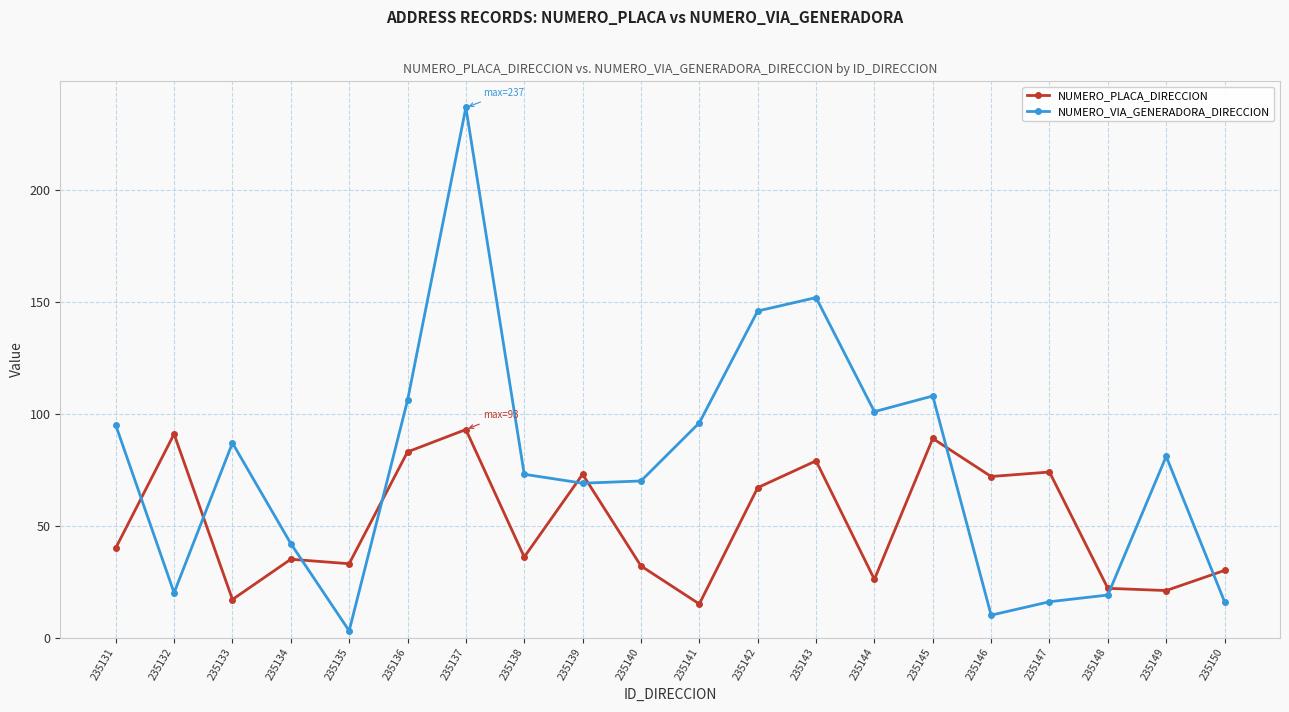

The NUMERO_PLACA_DIRECCION series shows 21 at 235149. True or false?

True